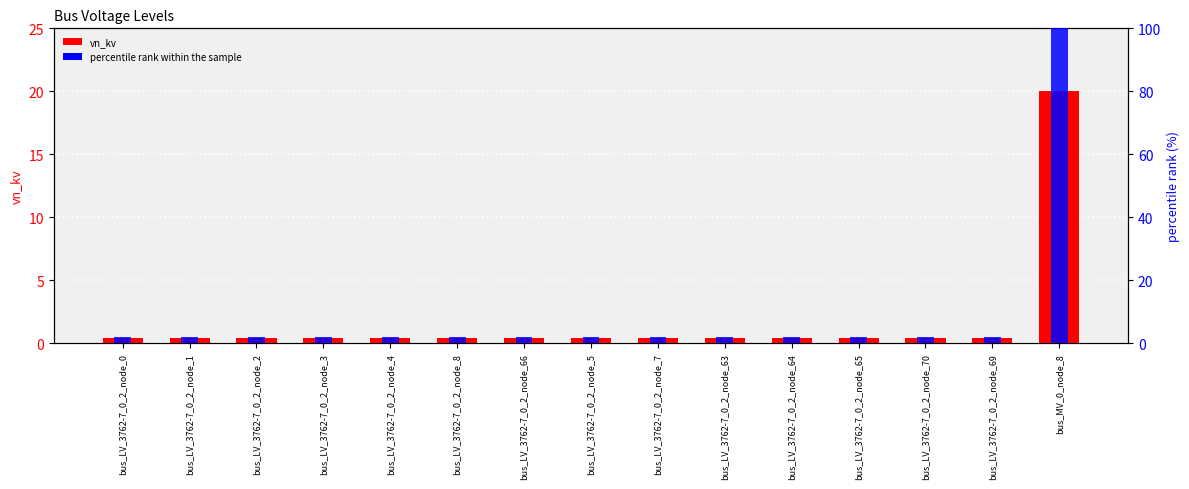

Is the value of percentile rank within the sample at bus_LV_3762-7_0_2_node_64 greater than the value of vn_kv at bus_LV_3762-7_0_2_node_0?

Yes